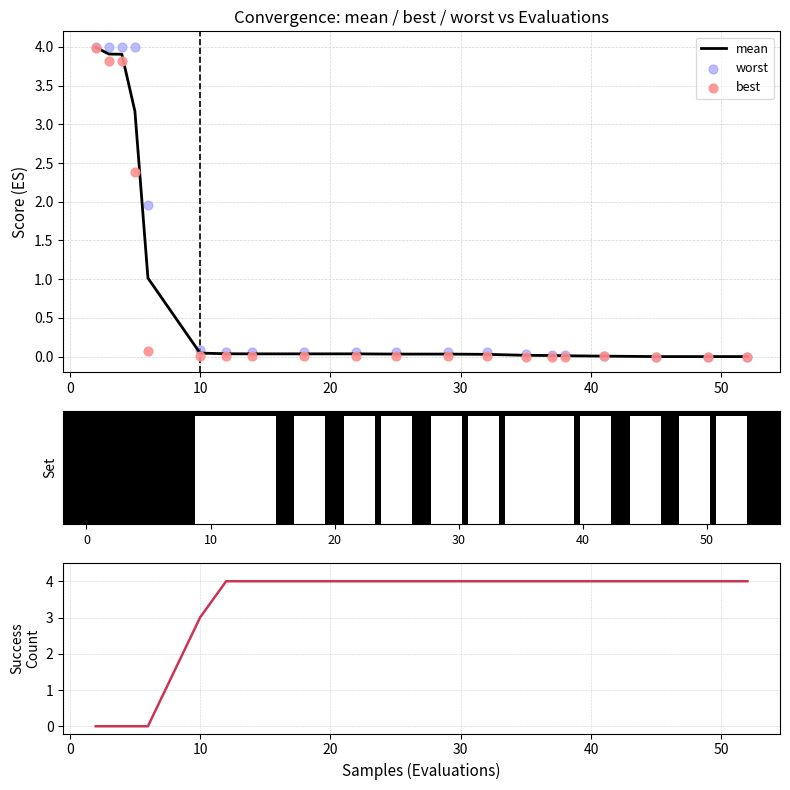

Which series has the largest total across all categories?

success num